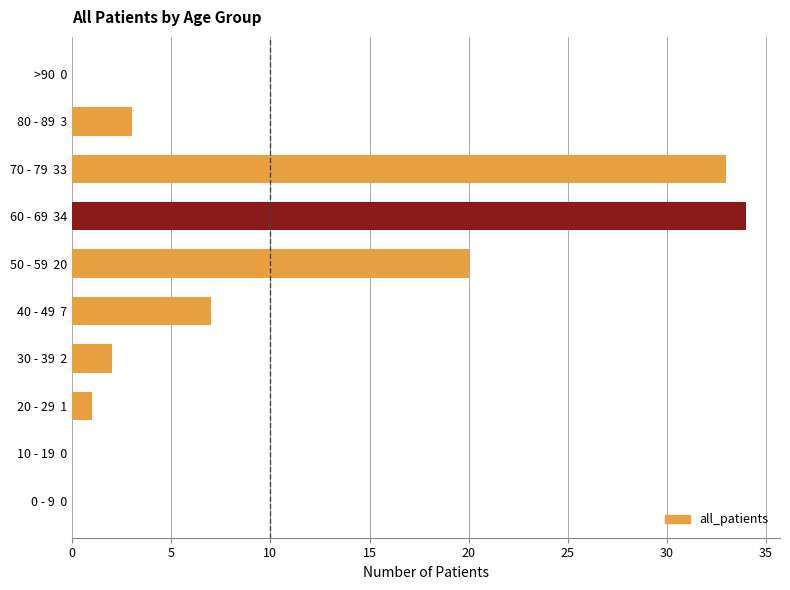

The chart shows a value of 12 at 10 - 19  0. True or false?

False